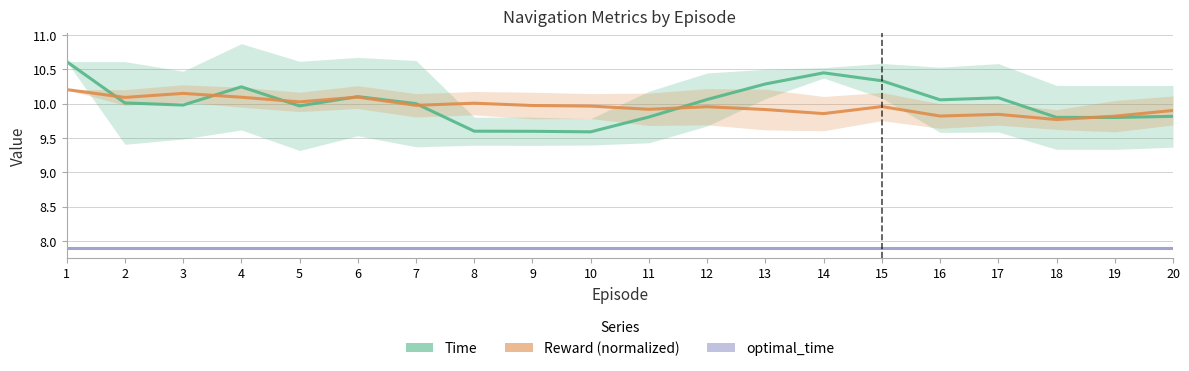

The value of Time at 7 is 10.0. True or false?

True